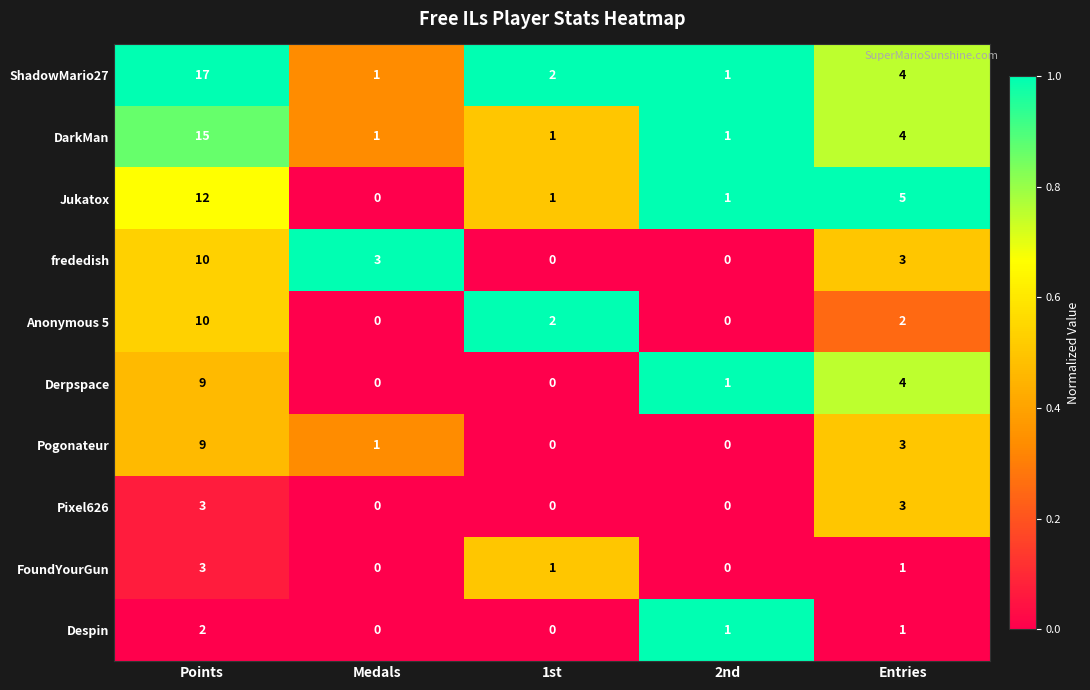

What is the difference between the highest and lowest values at Entries?

4